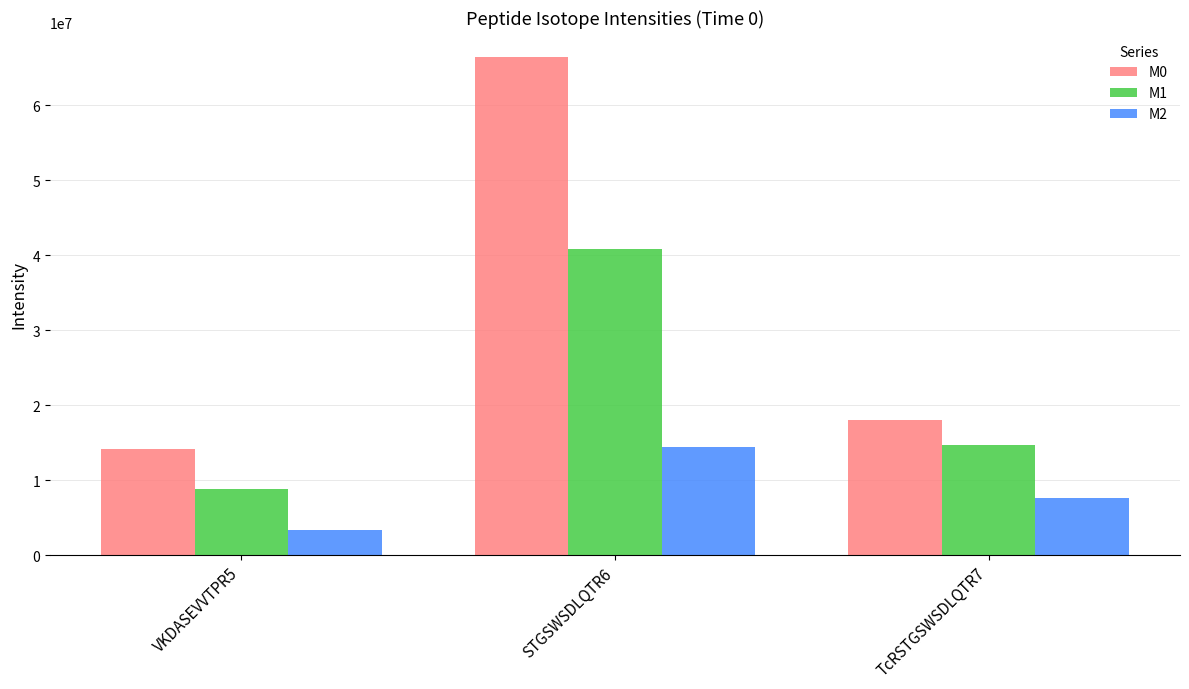

What is the total value across all series at VKDASEVVTPR5?

26280623